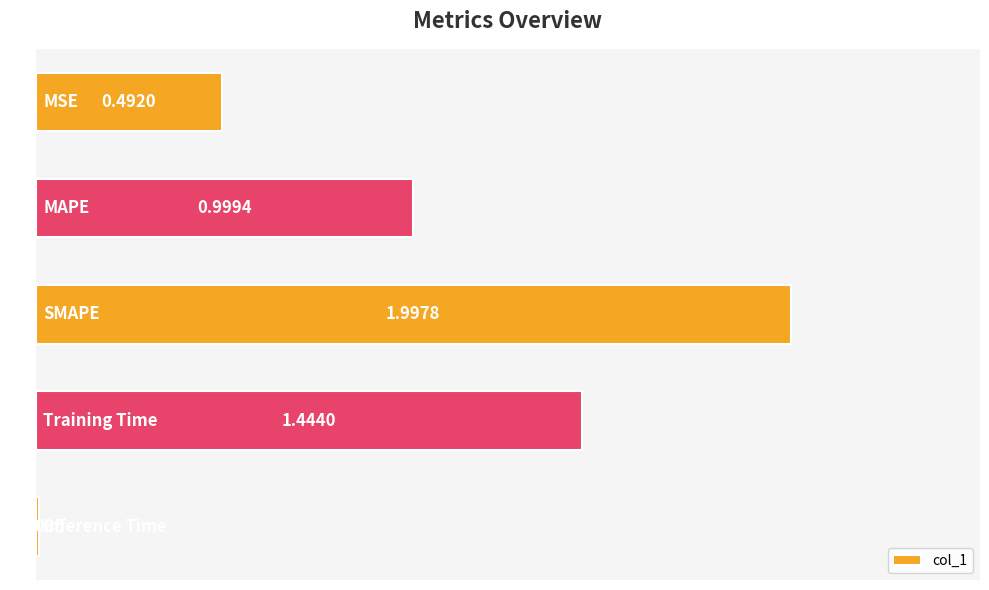

How many bars are there in total?

5